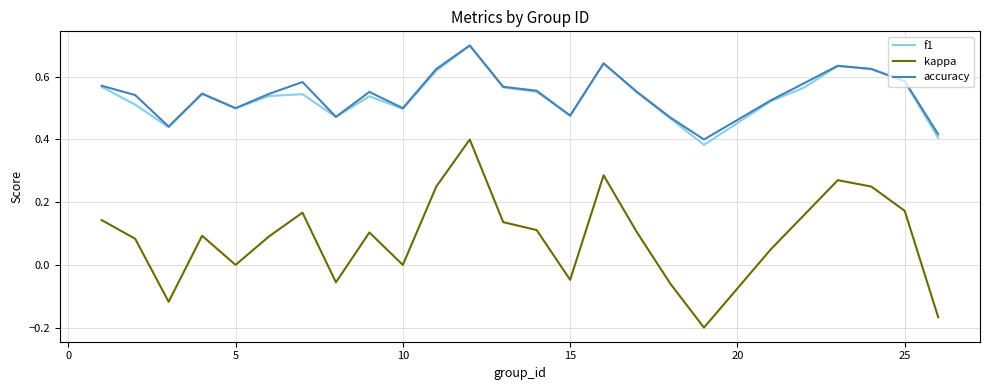

What is the maximum value shown in the chart?

0.7